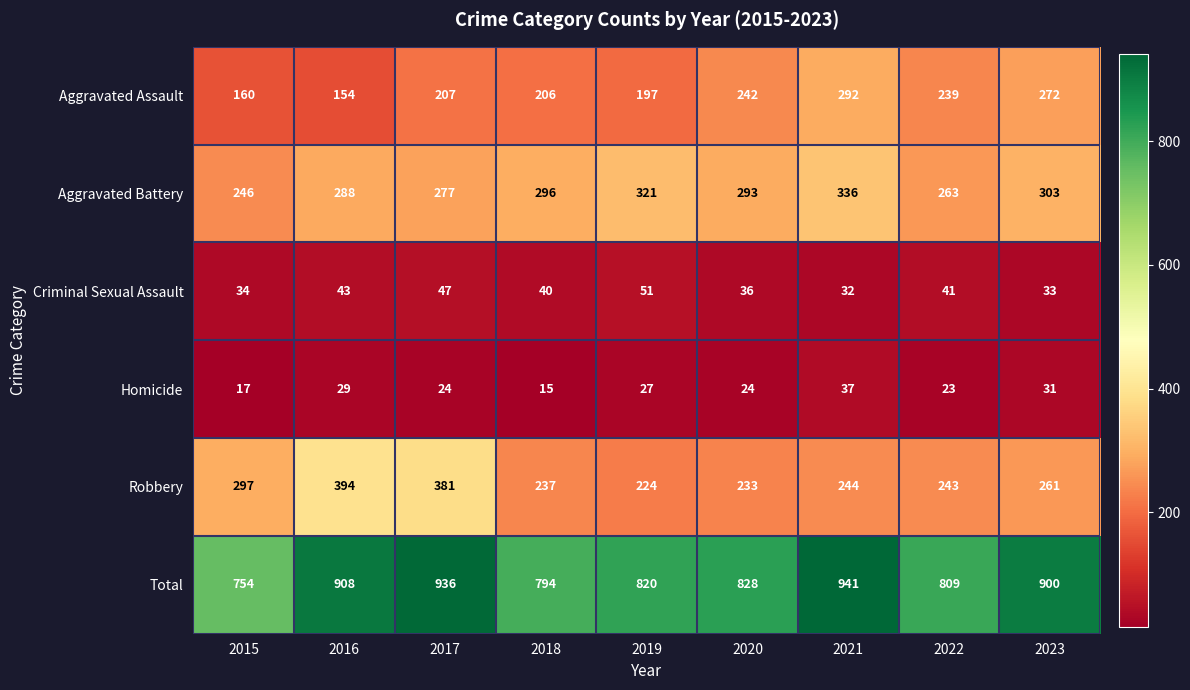

What is the spread (max minus min) of values at 2015?

737